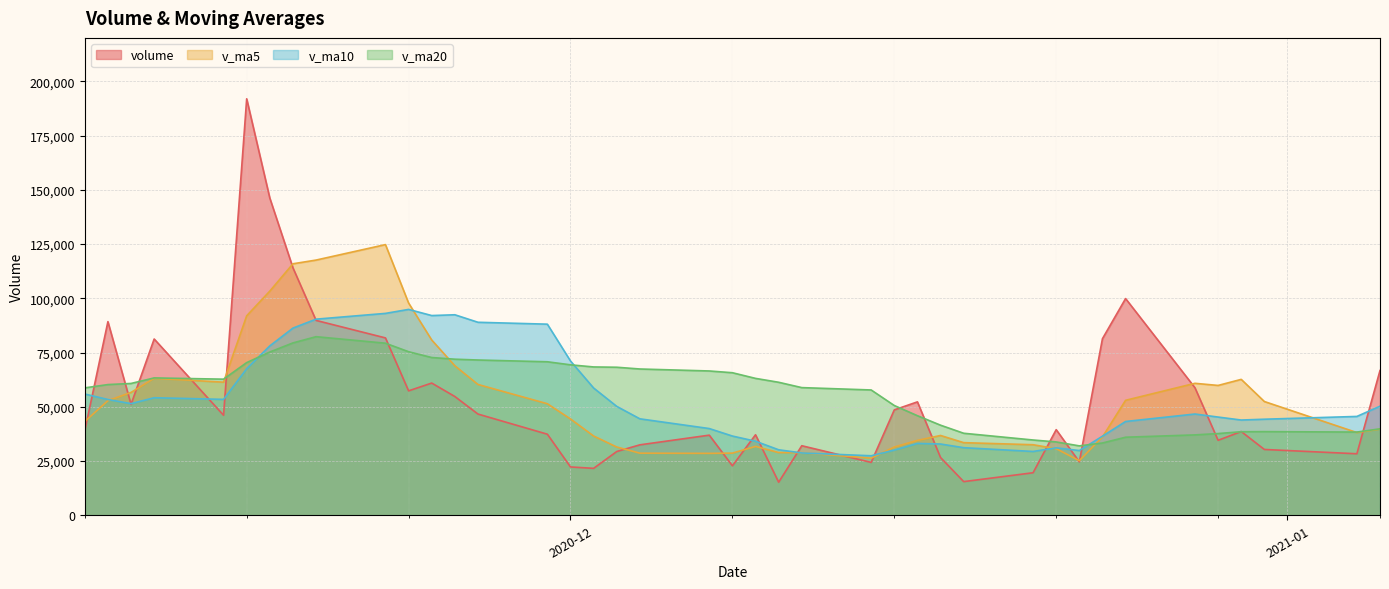

What is the approximate value of v_ma20 at 2020-12-16?

45883.6